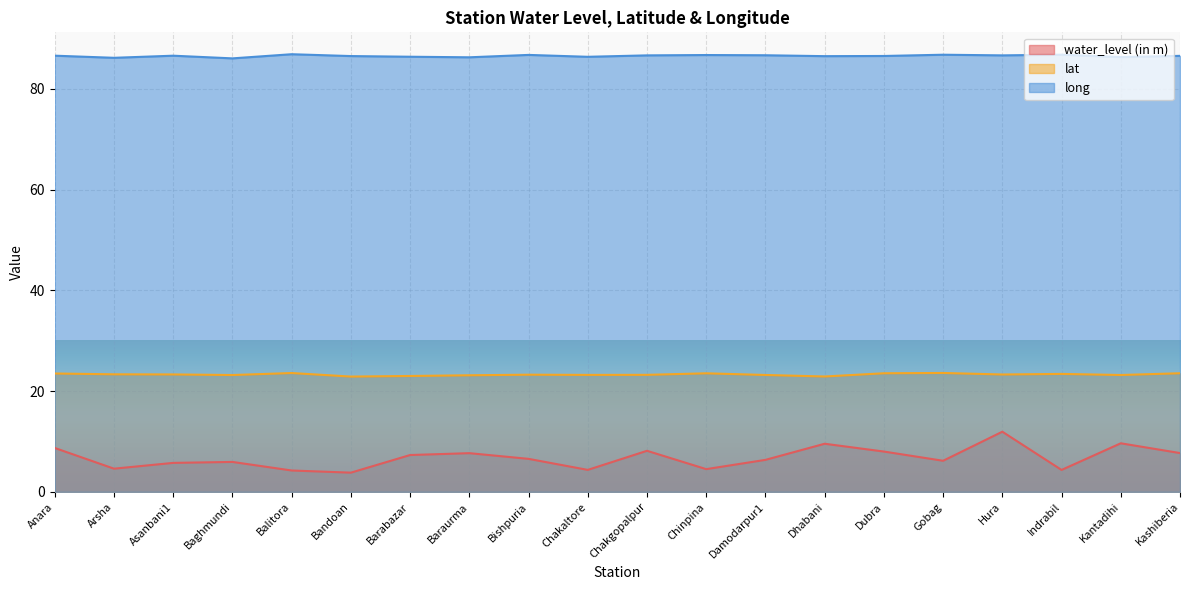

What is the sum of the long values at Arsha and Balitora?

173.0